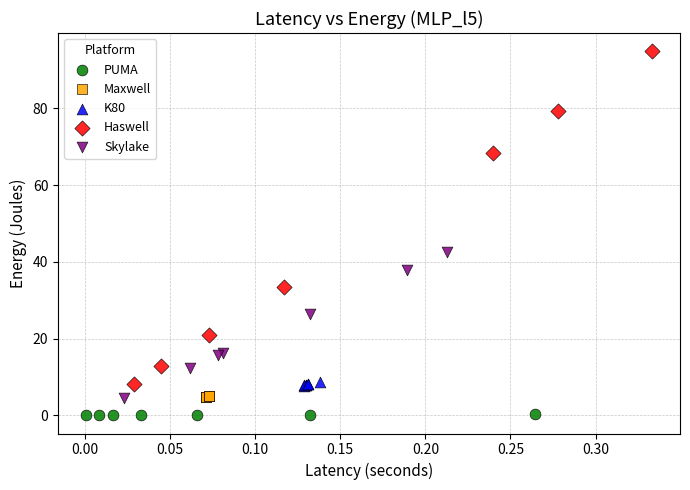

Which series contains the lowest Y value?

PUMA